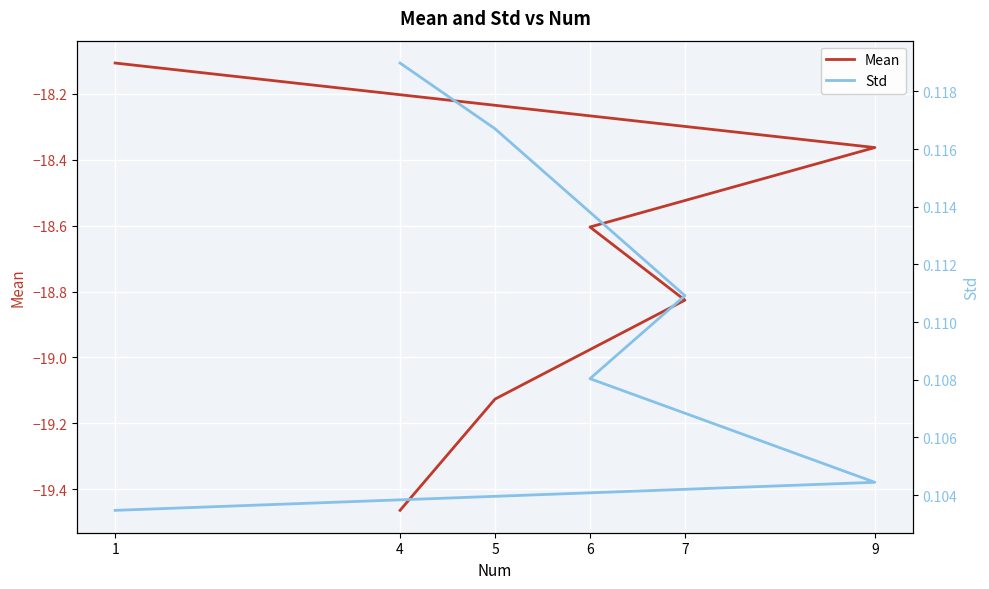

The Std series shows 0.2 at 9. True or false?

False